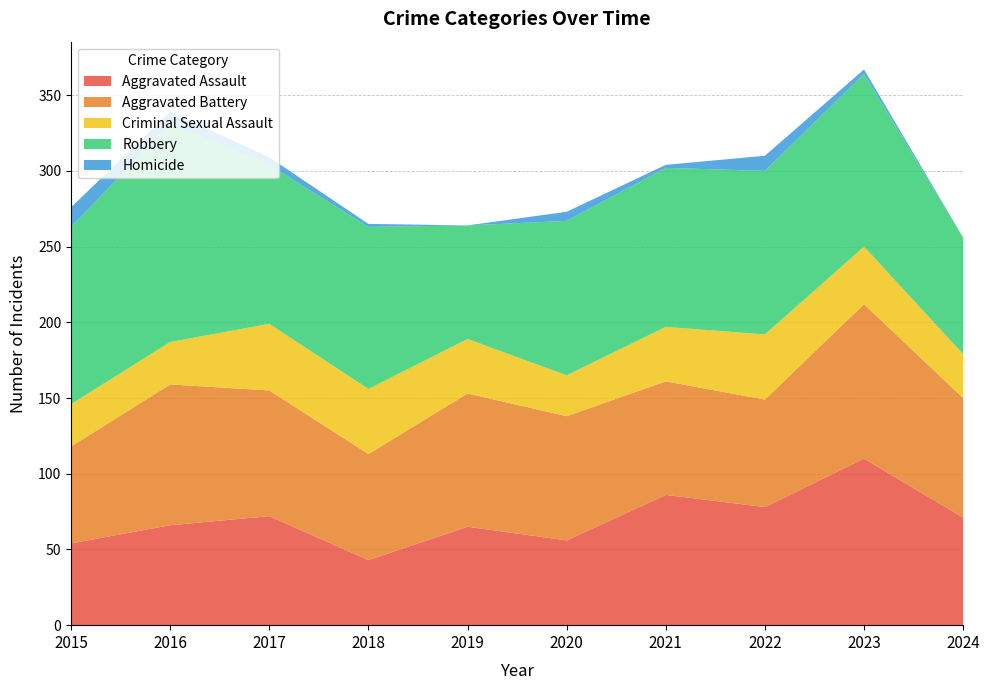

Reading right to left, list all the values displayed in this chart.

Aggravated Assault: 2024=71	2023=110	2022=78	2021=86	2020=56	2019=65	2018=43	2017=72	2016=66	2015=54
Aggravated Battery: 2024=79	2023=102	2022=71	2021=75	2020=82	2019=88	2018=70	2017=83	2016=93	2015=64
Criminal Sexual Assault: 2024=29	2023=38	2022=43	2021=36	2020=27	2019=36	2018=43	2017=44	2016=28	2015=28
Robbery: 2024=77	2023=114	2022=108	2021=105	2020=102	2019=75	2018=107	2017=105	2016=144	2015=117
Homicide: 2024=0	2023=3	2022=10	2021=2	2020=6	2019=0	2018=2	2017=5	2016=8	2015=13